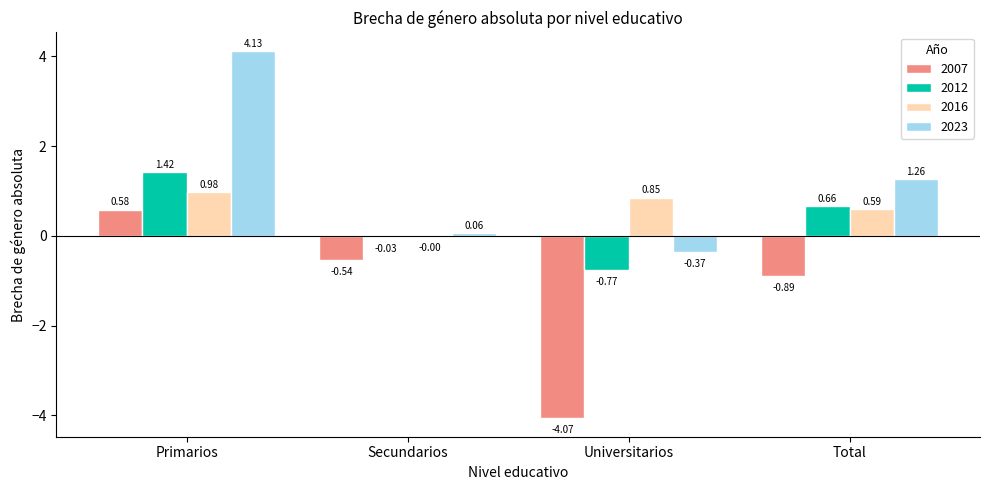

Which label corresponds to the largest value in the chart?

Primarios